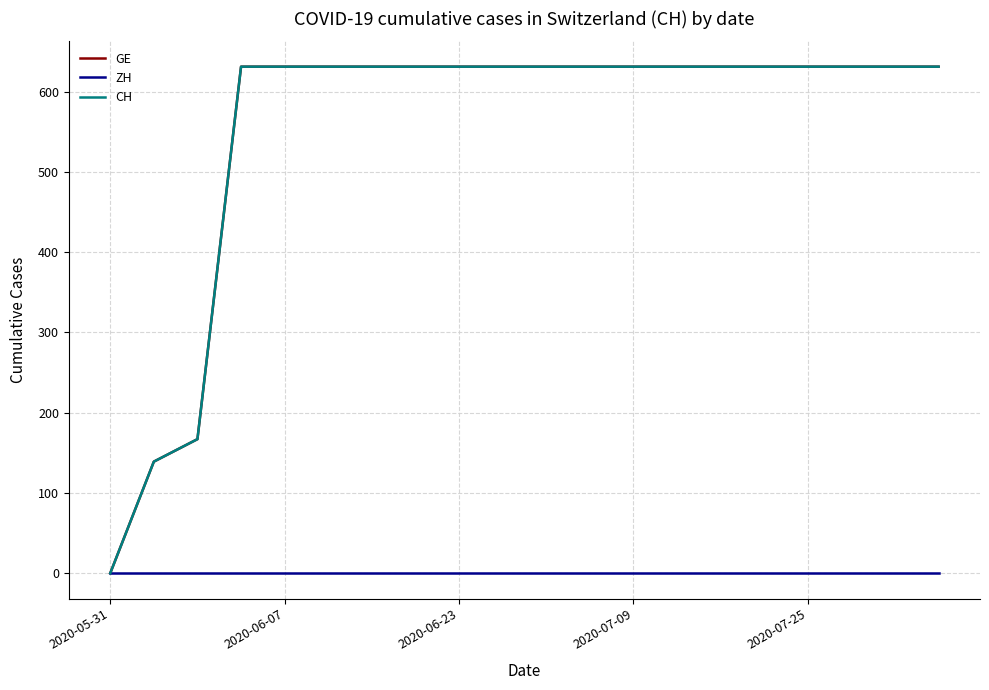

Which series has the largest total across all categories?

GE